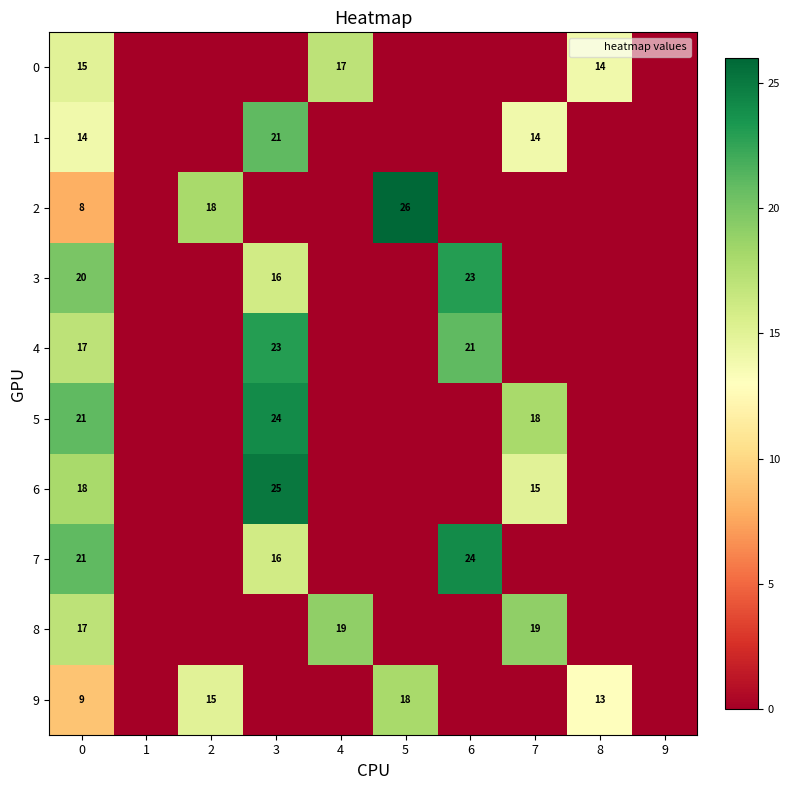

Is it true that 0 equals 4 at 0?

False